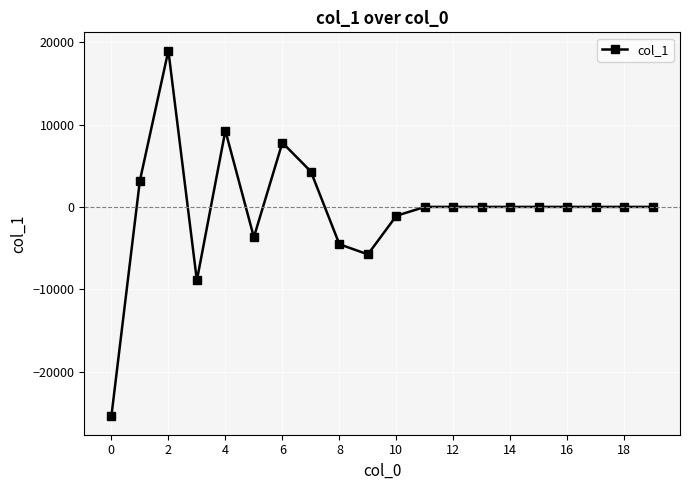

True or false: the data has more than 0 interior local peaks.

True